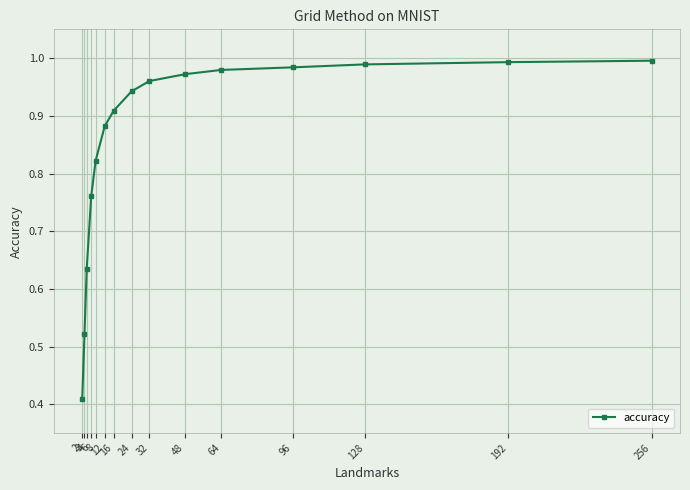

How many data points does each series have?

15